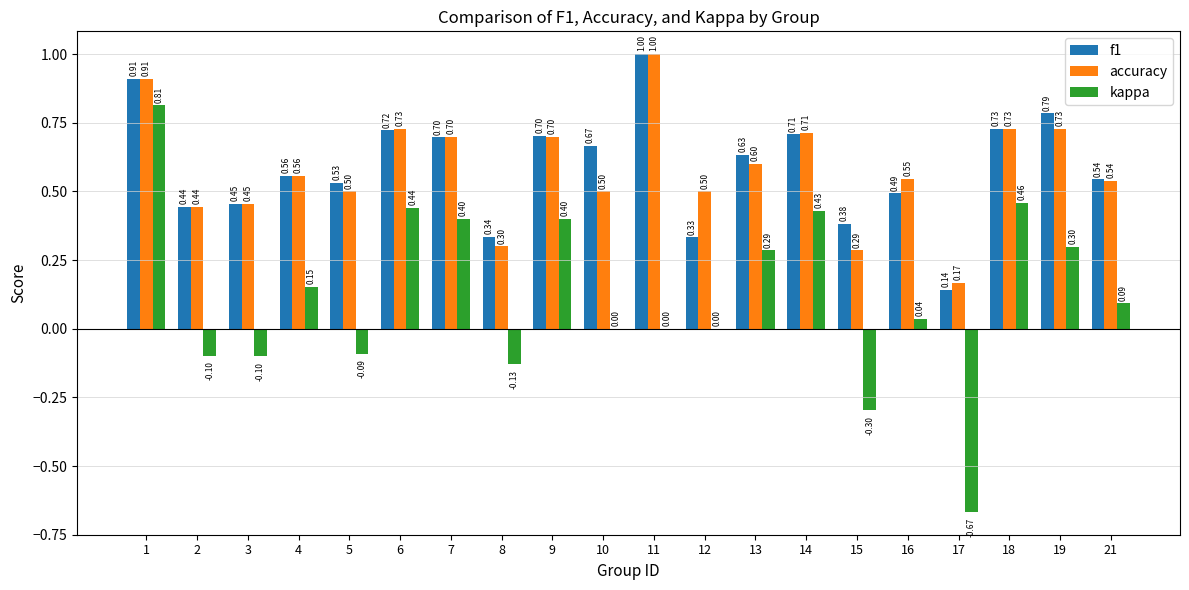

Which series changed the most between 2 and 16?

kappa